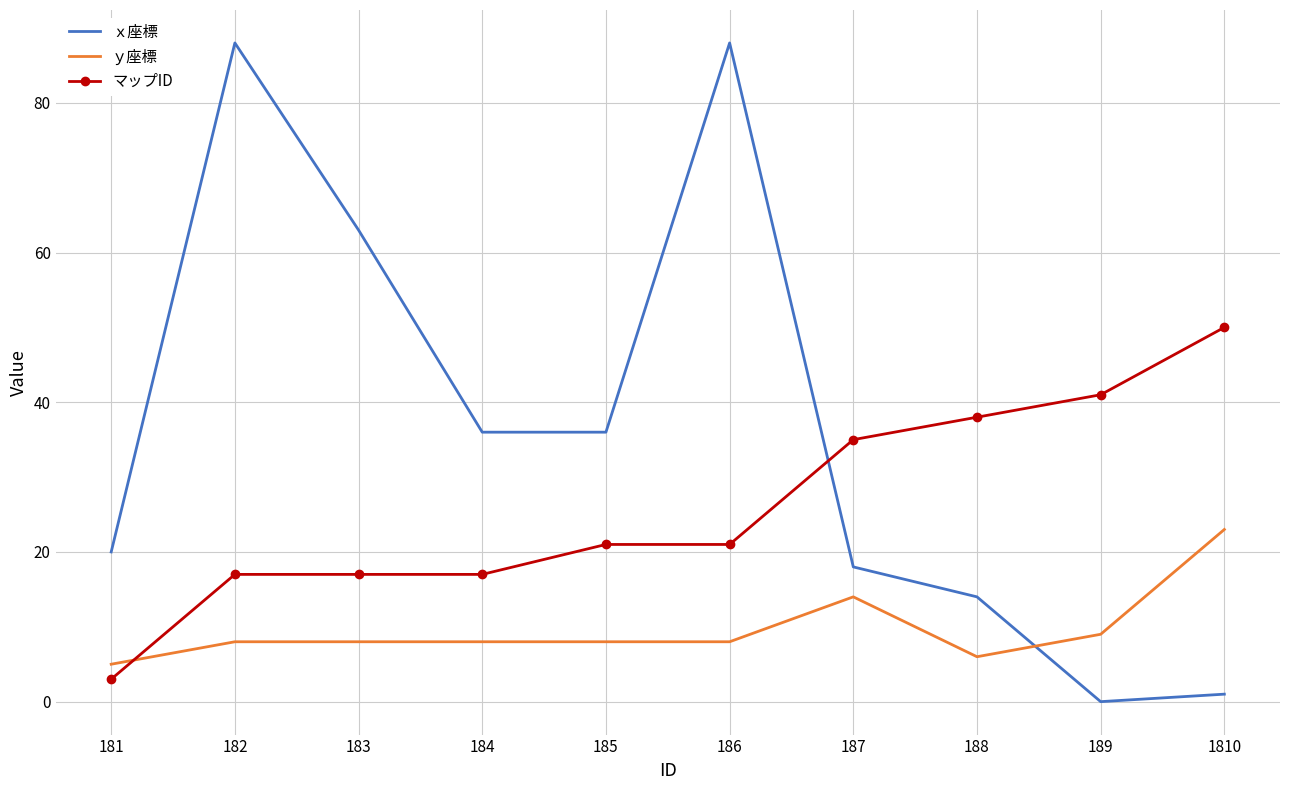

At which label does ｙ座標 reach its peak?

1810